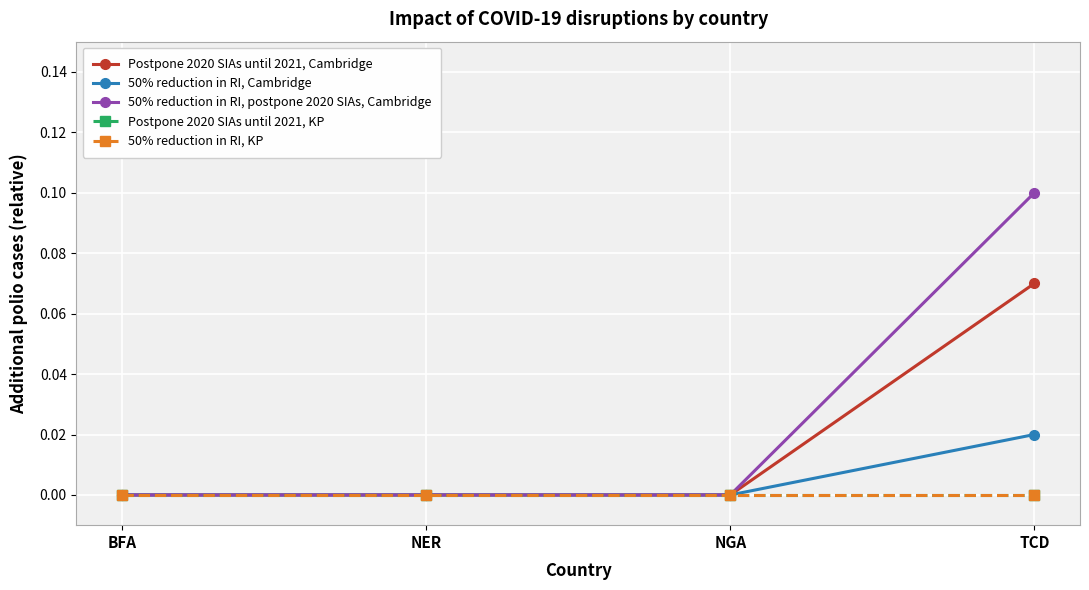

Is this an area chart (filled region under the line)?

No